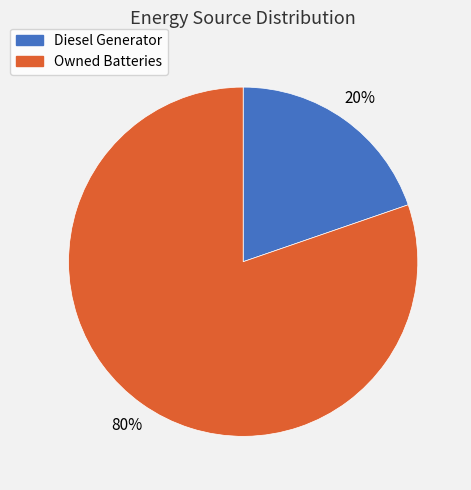

Combined, do Owned Batteries and Diesel Generator account for over 50%?

Yes